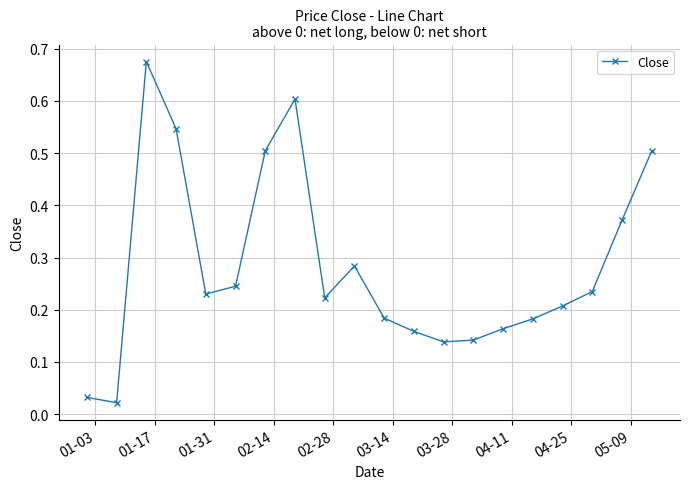

What is the value of the 8th point from the left?

0.6